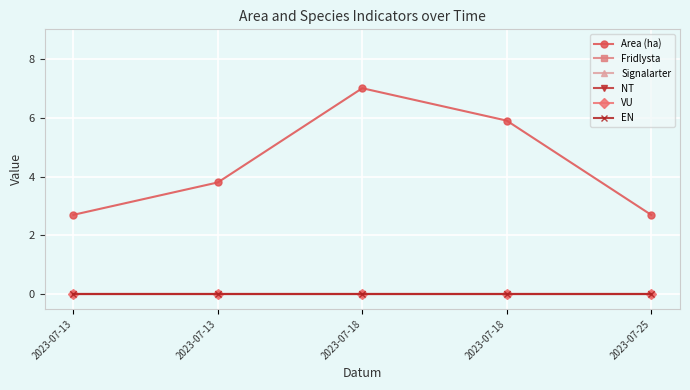

Is this an area chart (filled region under the line)?

No